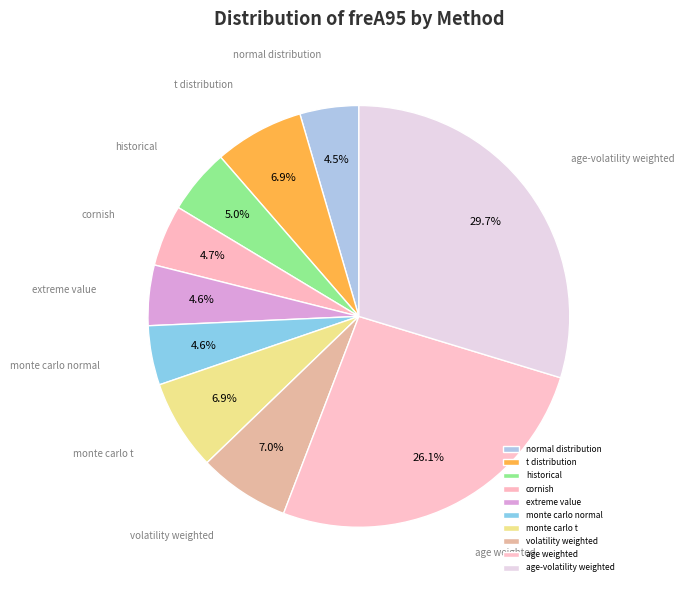

Which category has the biggest portion of the pie?

age-volatility weighted